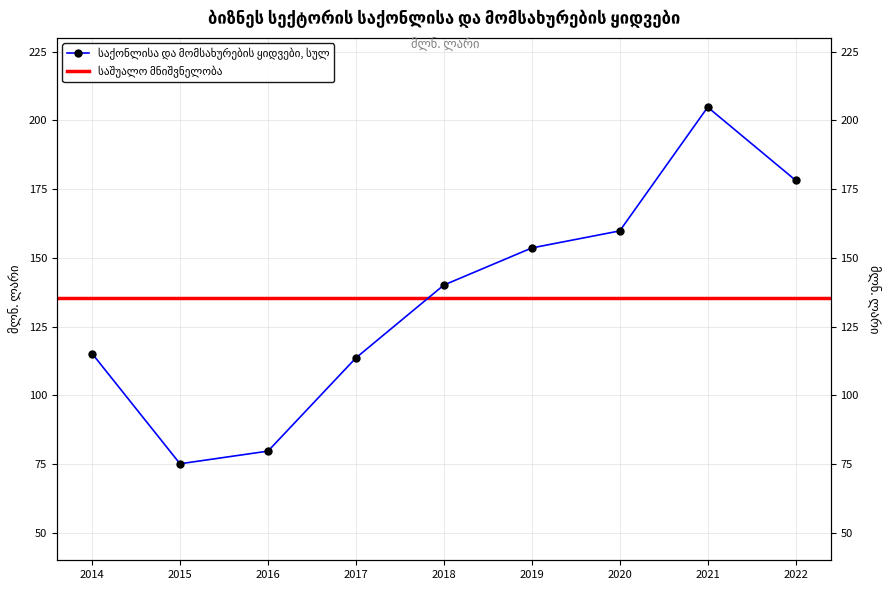

Where does the data first go above 140?

2018